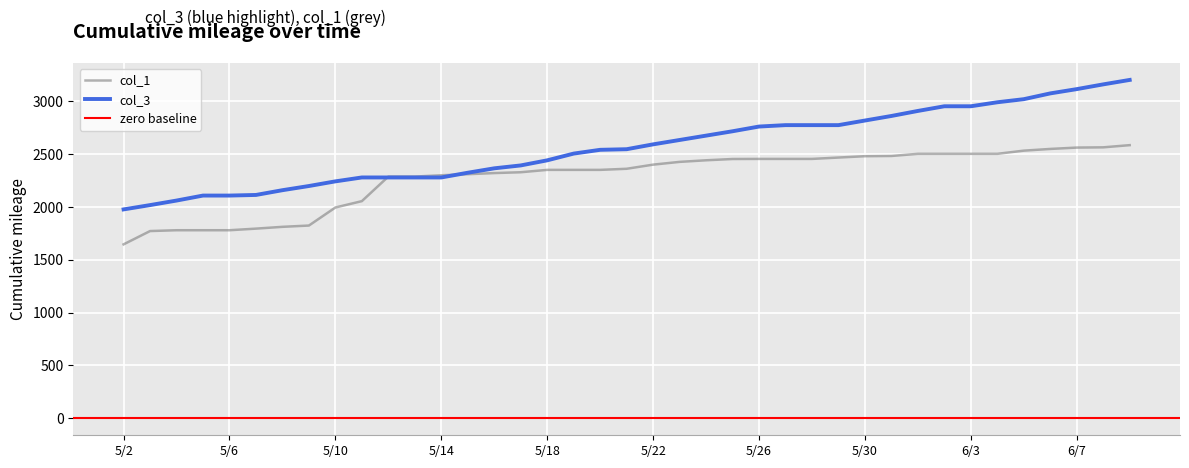

True or false: col_3 has more than 2 points higher than both neighbors.

False